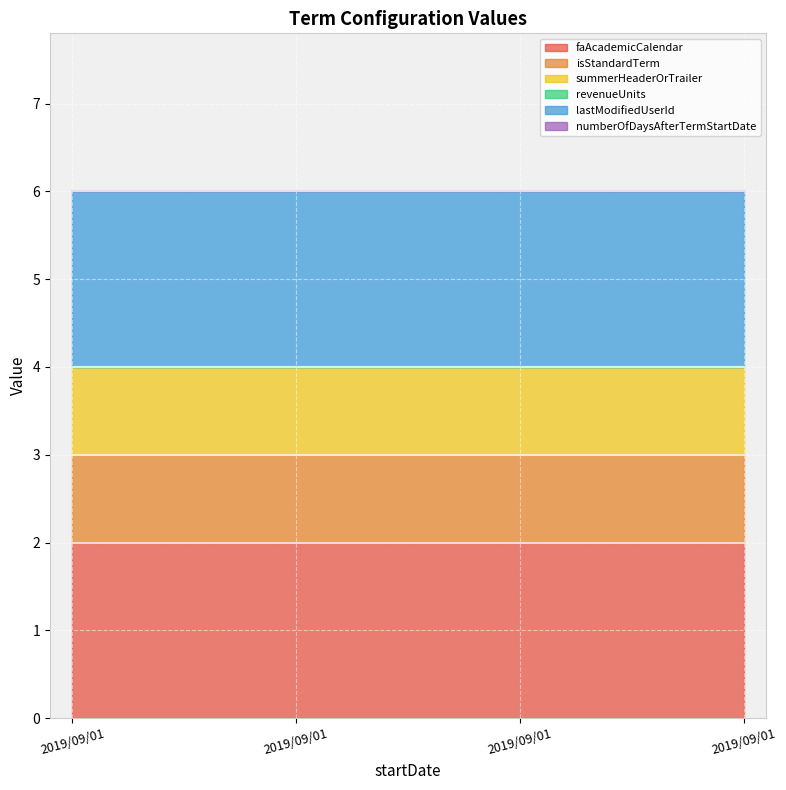

At which label does isStandardTerm reach its peak?

2019/09/01